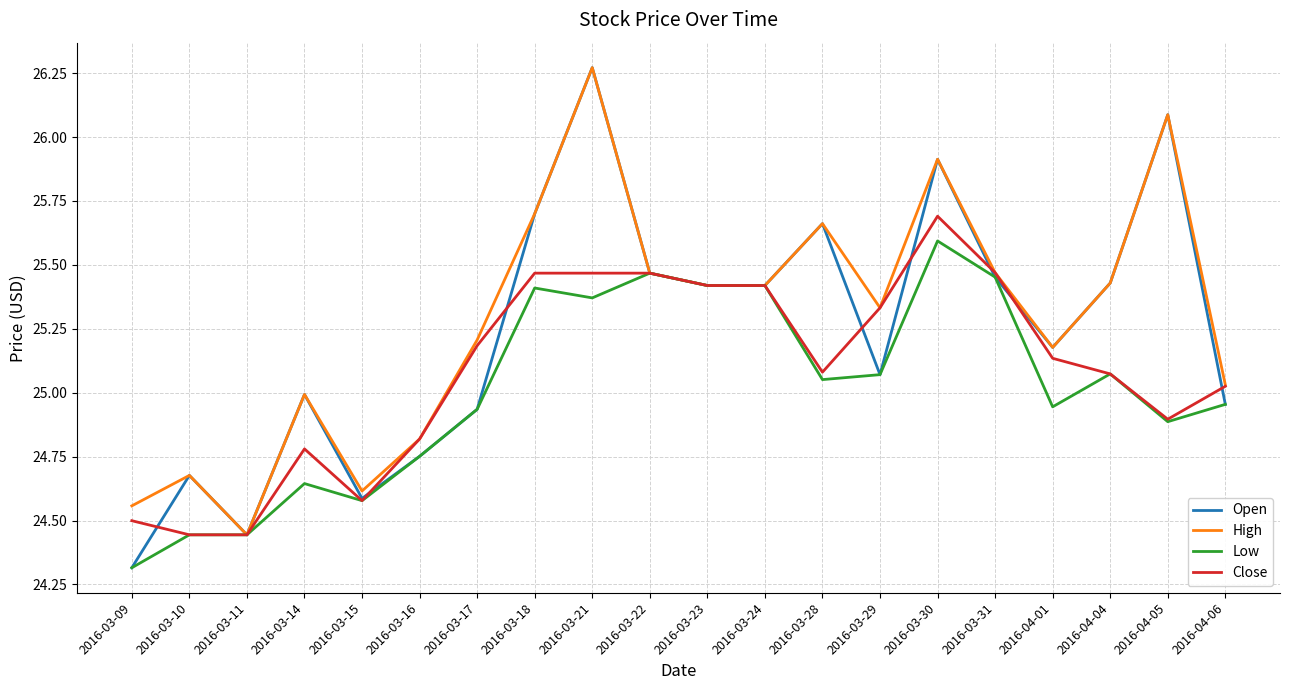

What is the difference between the highest and lowest values at 2016-04-01?

0.2